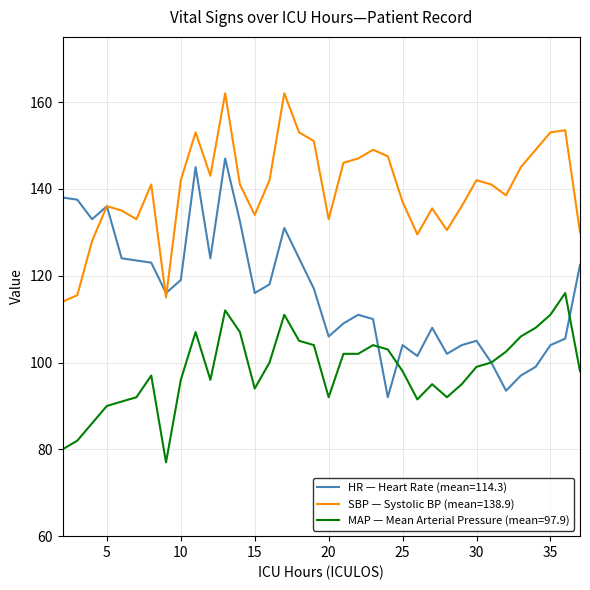

What is the minimum value for HR — Heart Rate (mean=114.3)?

92.0